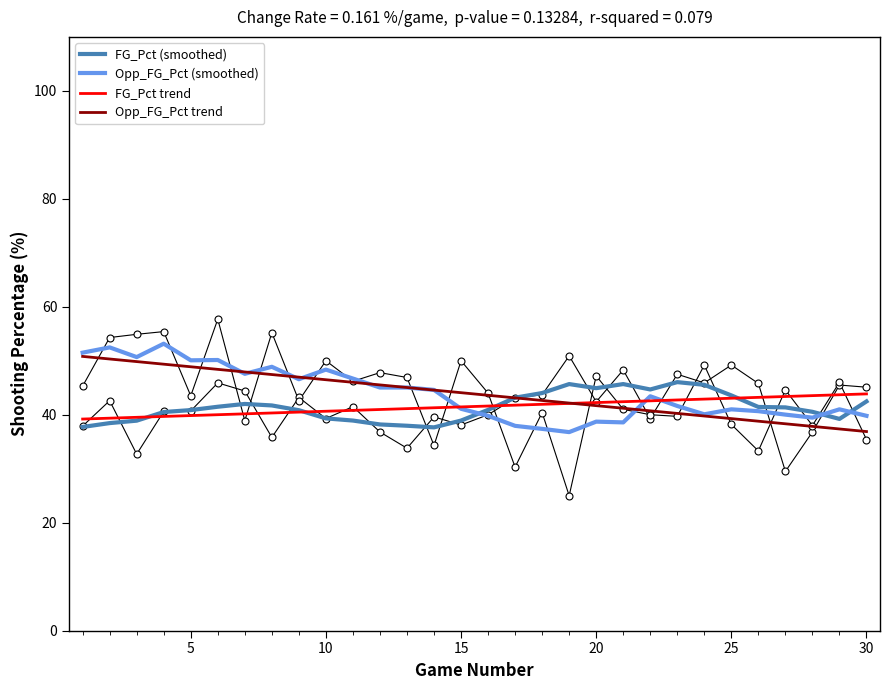

What is the lowest value of the Opp_FG_Pct (smoothed) series?

36.8